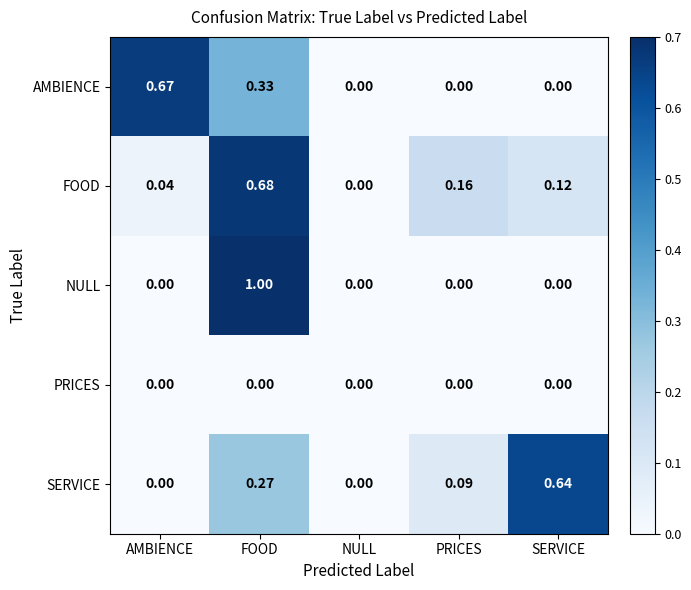

Rank the series by their maximum value, from highest to lowest.

NULL, FOOD, AMBIENCE, SERVICE, PRICES